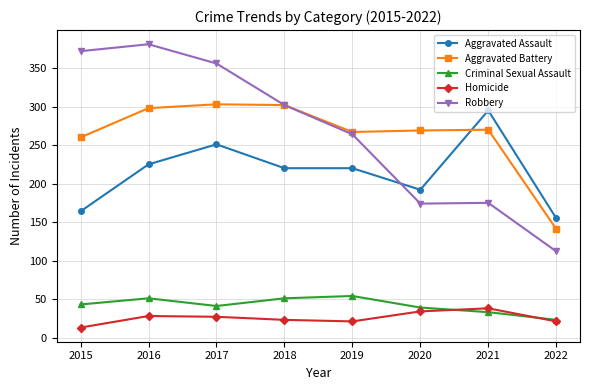

True or false: Criminal Sexual Assault has more than 0 points higher than both neighbors.

True